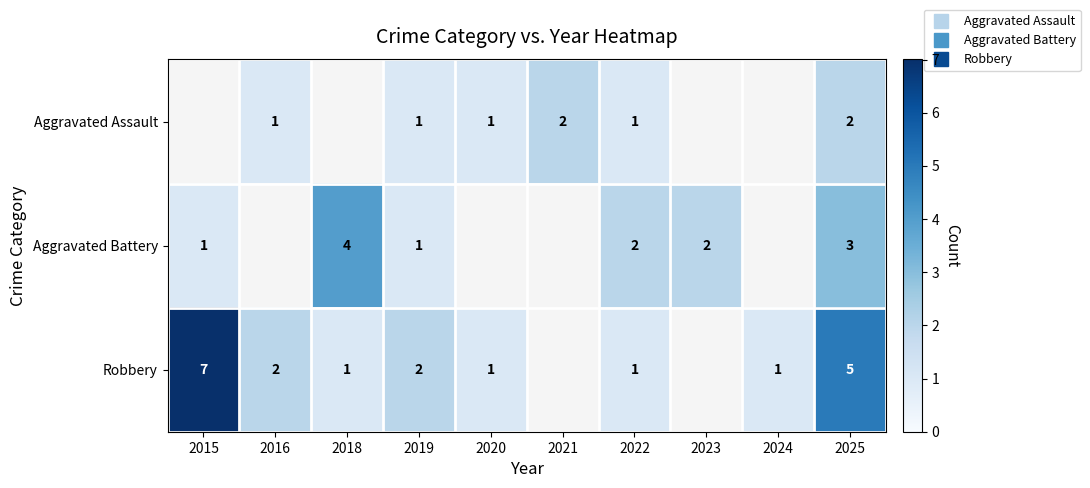

How many data points does each series have?

10